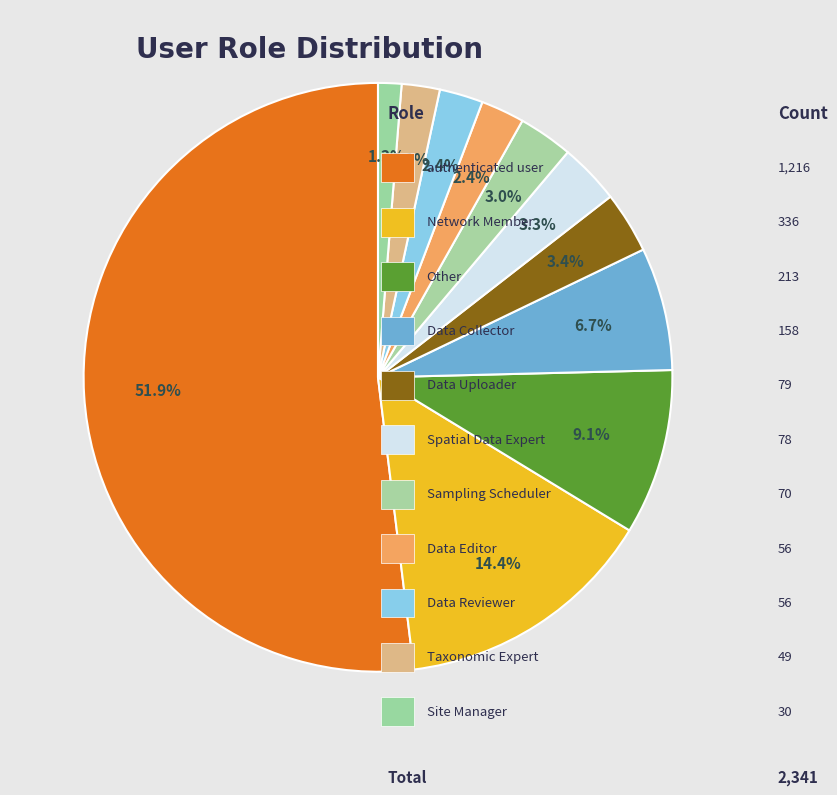

Is there any slice that represents more than half of the pie?

Yes